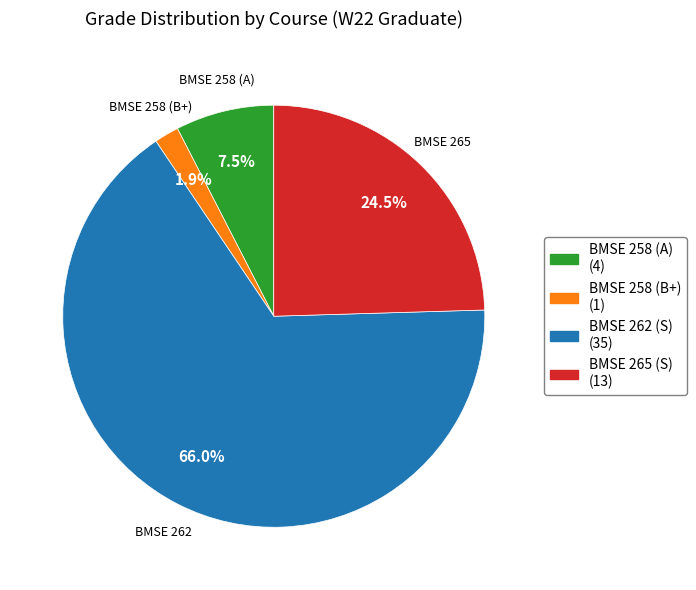

Between BMSE 262 (S) and BMSE 258 (A), which is larger?

BMSE 262 (S)